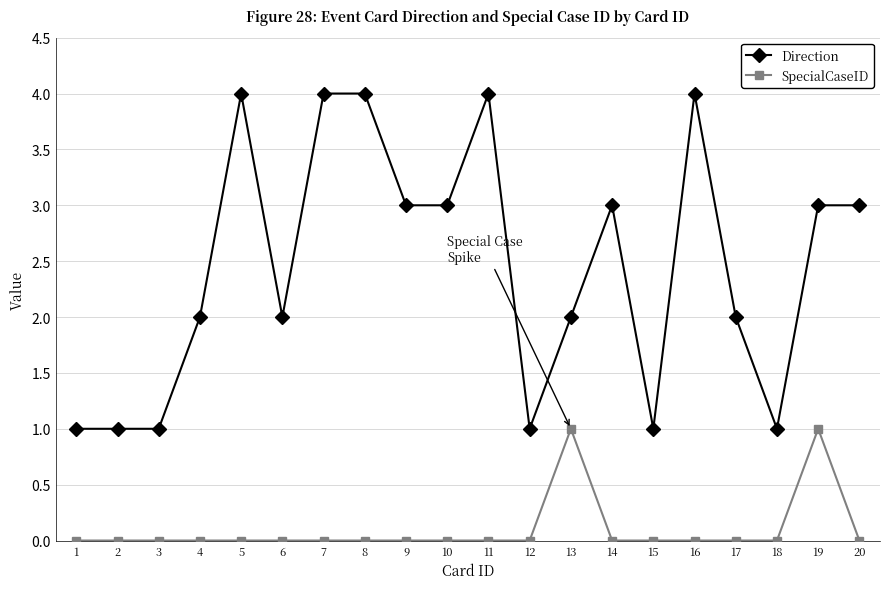

How many lines are shown in the chart?

2